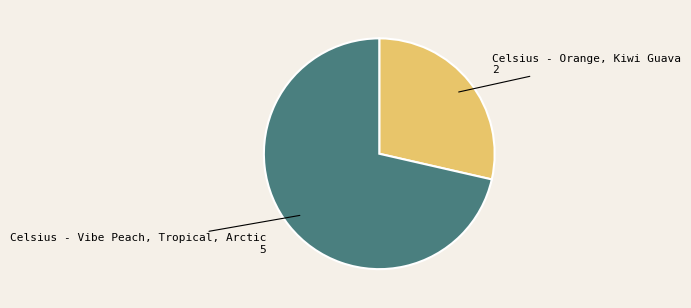

Which category has the smallest portion of the pie?

Celsius - Orange, Kiwi Guava